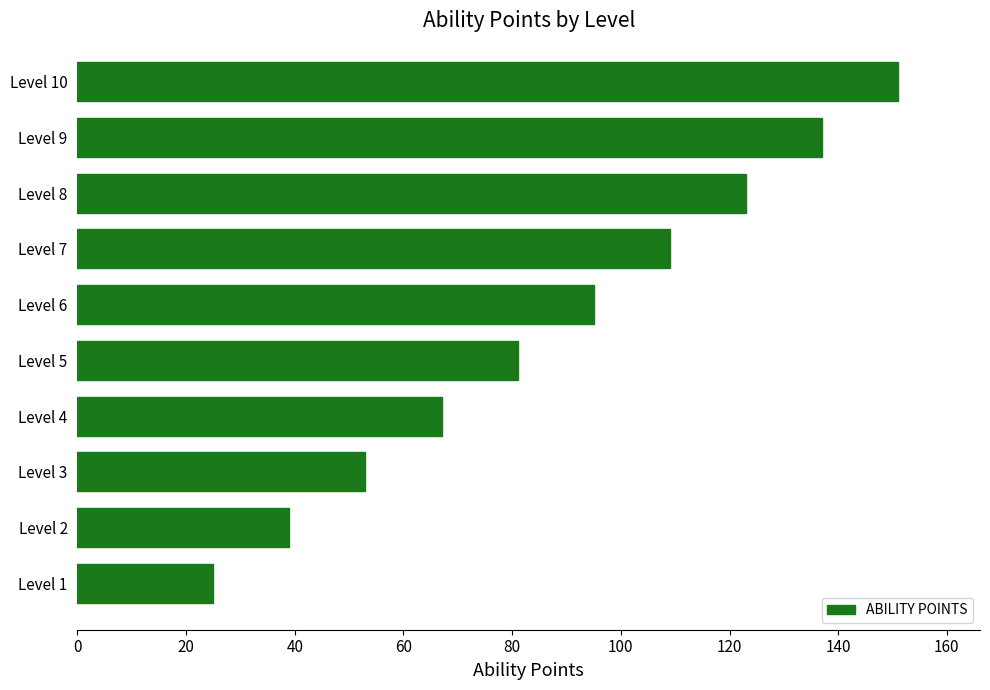

How many values are below 95?

5